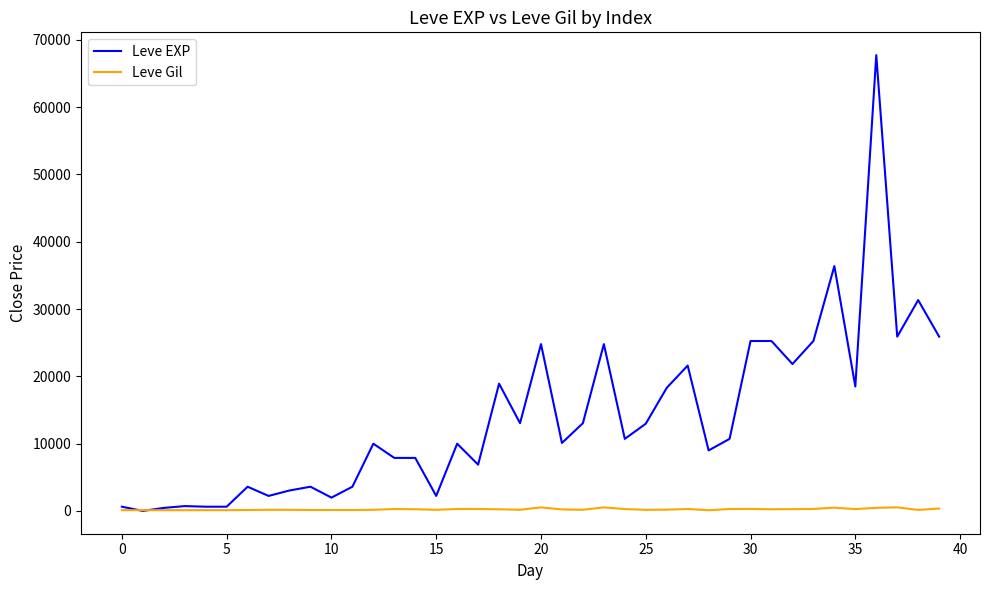

List the series in order of their overall mean, highest first.

Leve EXP, Leve Gil